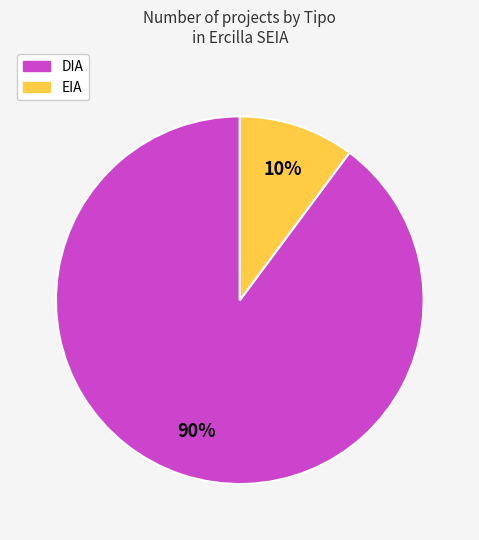

Combined, do DIA and EIA account for over 50%?

Yes